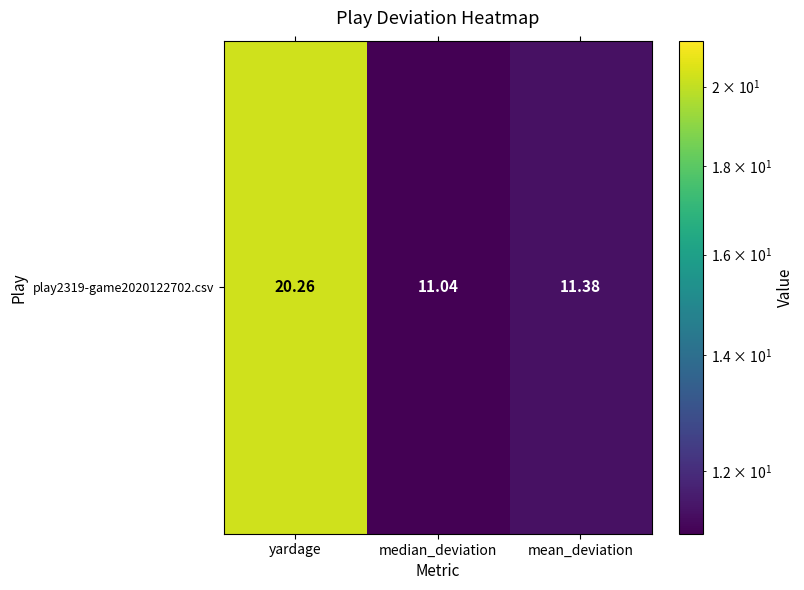

Reading left to right, extract all data points from this chart.

yardage=20.3	median_deviation=11.0	mean_deviation=11.4